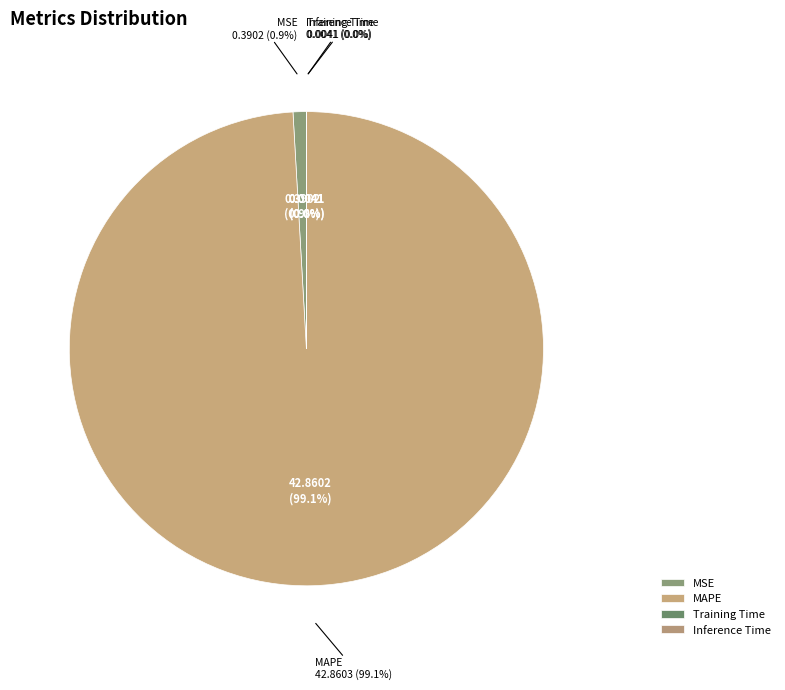

What is the smallest slice in the pie chart?

Inference Time